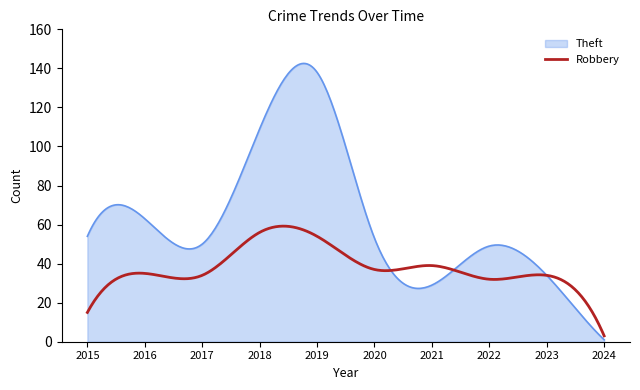

What is the maximum value shown in the chart?

142.5